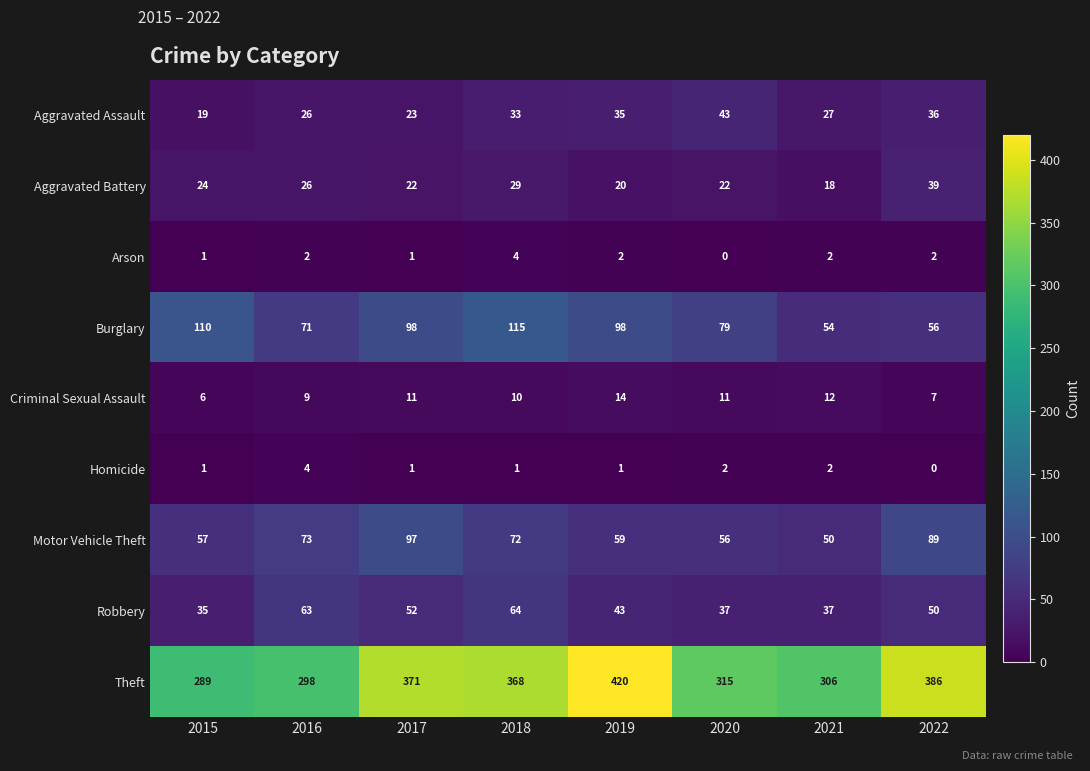

What is the difference between the maximum and minimum values in the Burglary series?

61